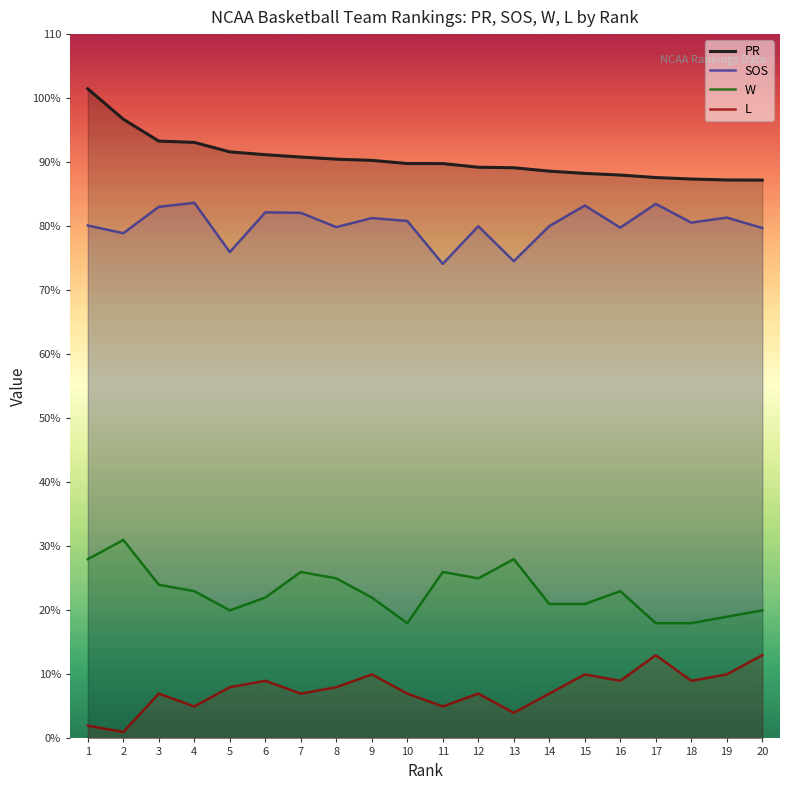

Is it true that PR equals 89.1 at 13?

True